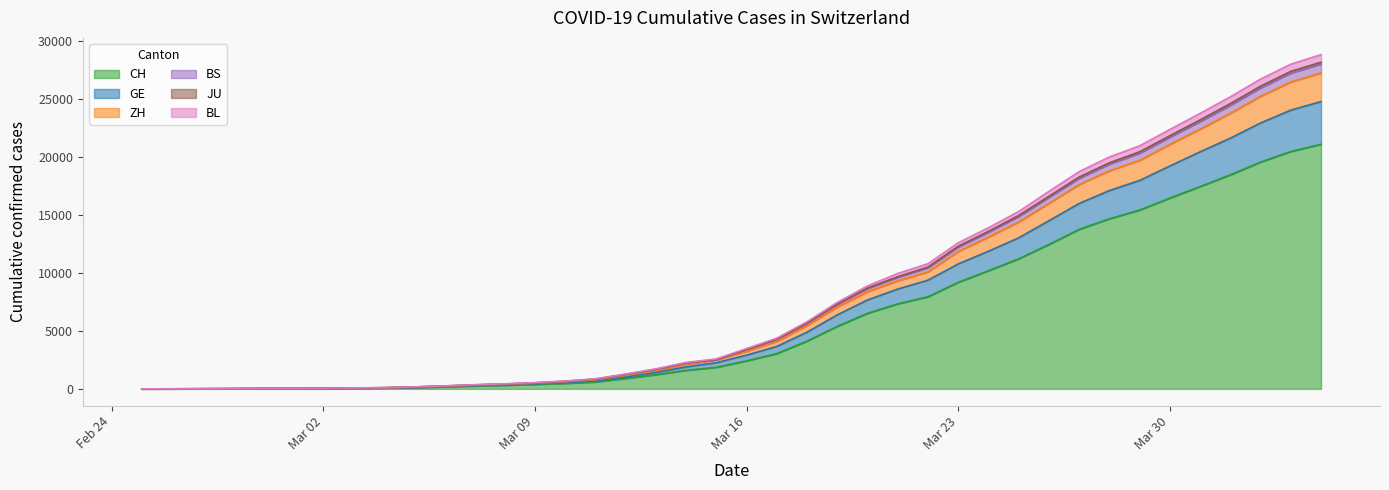

What is the highest value of the CH series?

21085